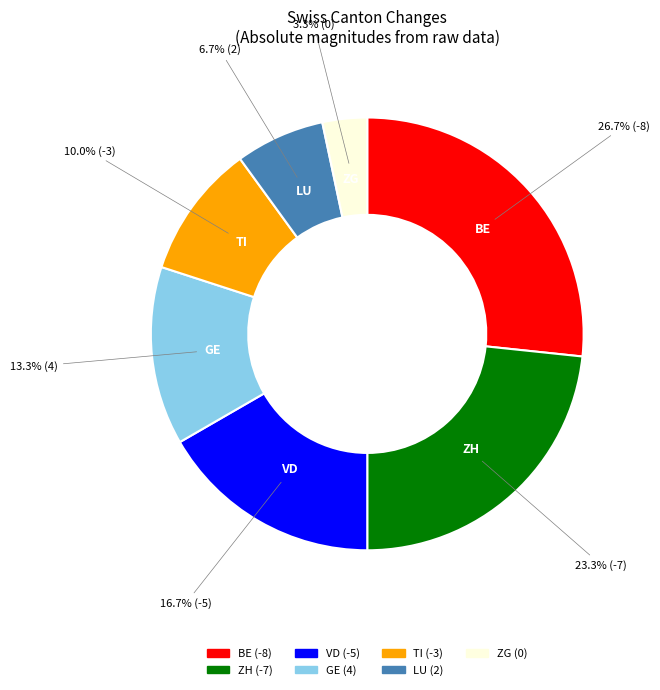

Approximately how many times larger is the value at TI compared to ZH?

0.4